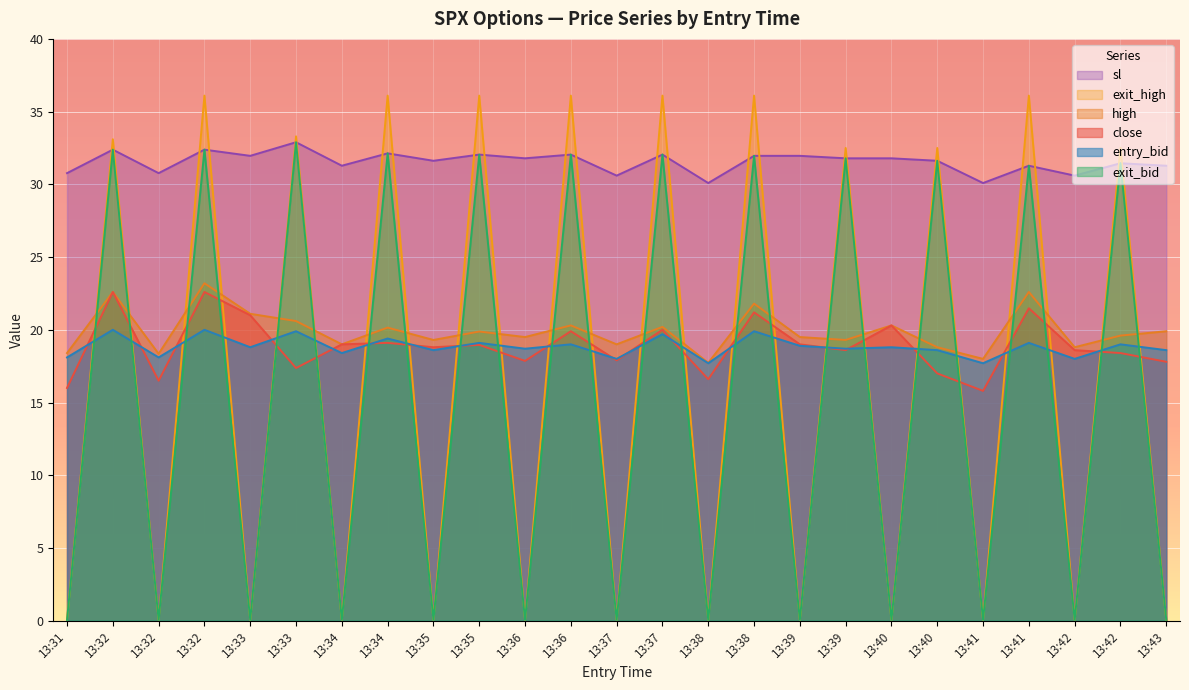

The value of close at 13:38 is 16.6. True or false?

True